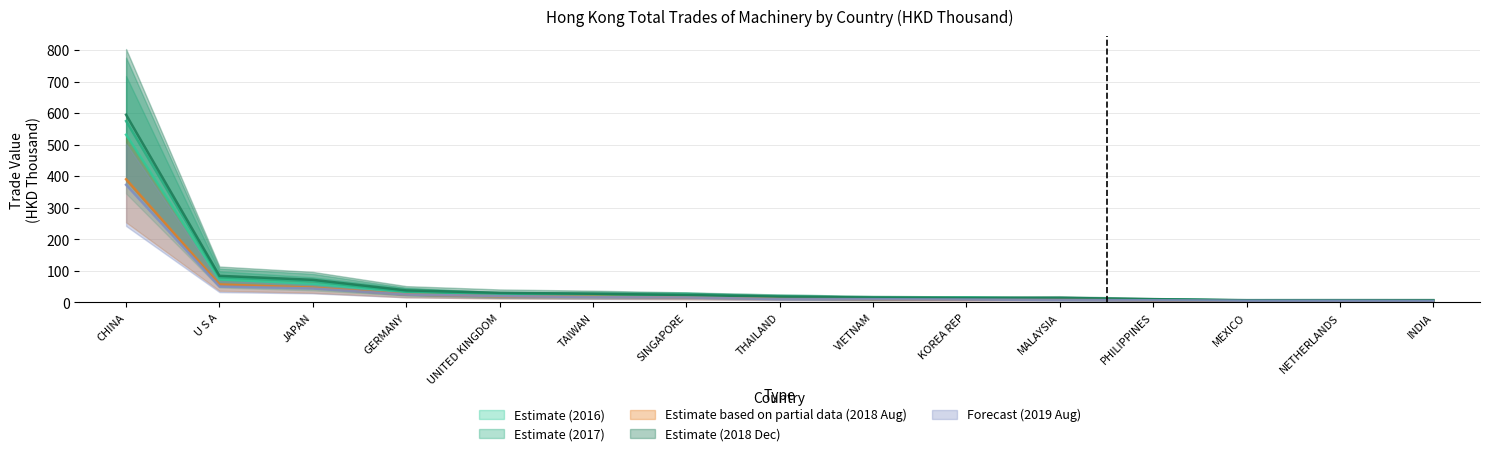

What is the total value across all series at THAILAND?

75.7